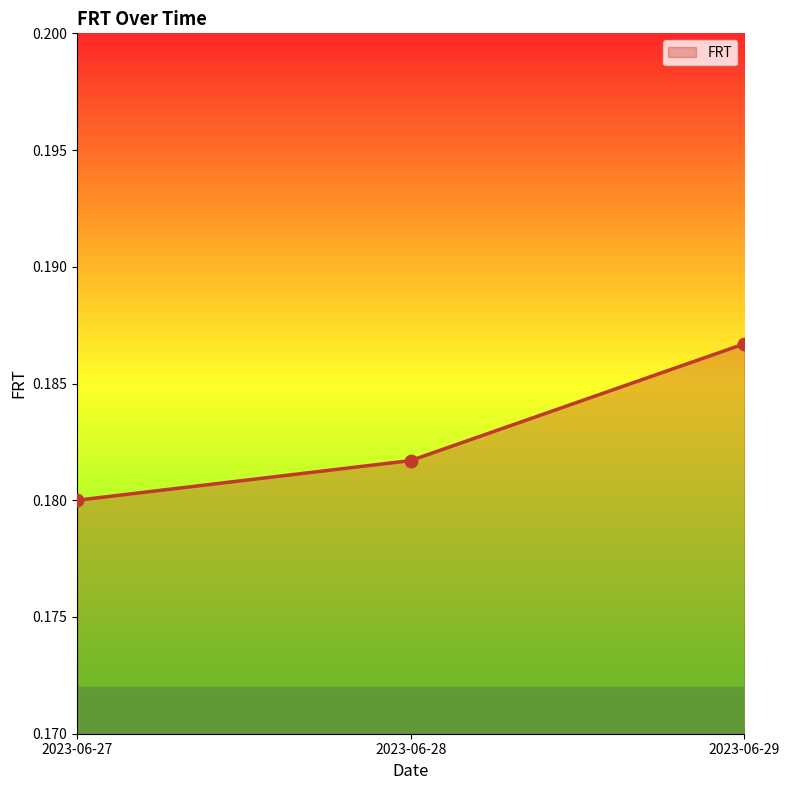

Which has a higher value, 2023-06-27 or 2023-06-29?

2023-06-29